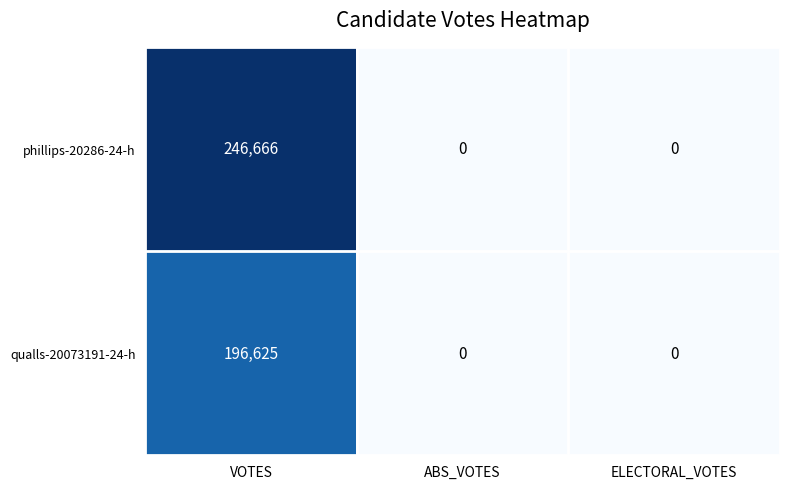

The qualls-20073191-24-h series shows 0 at ABS_VOTES. True or false?

True